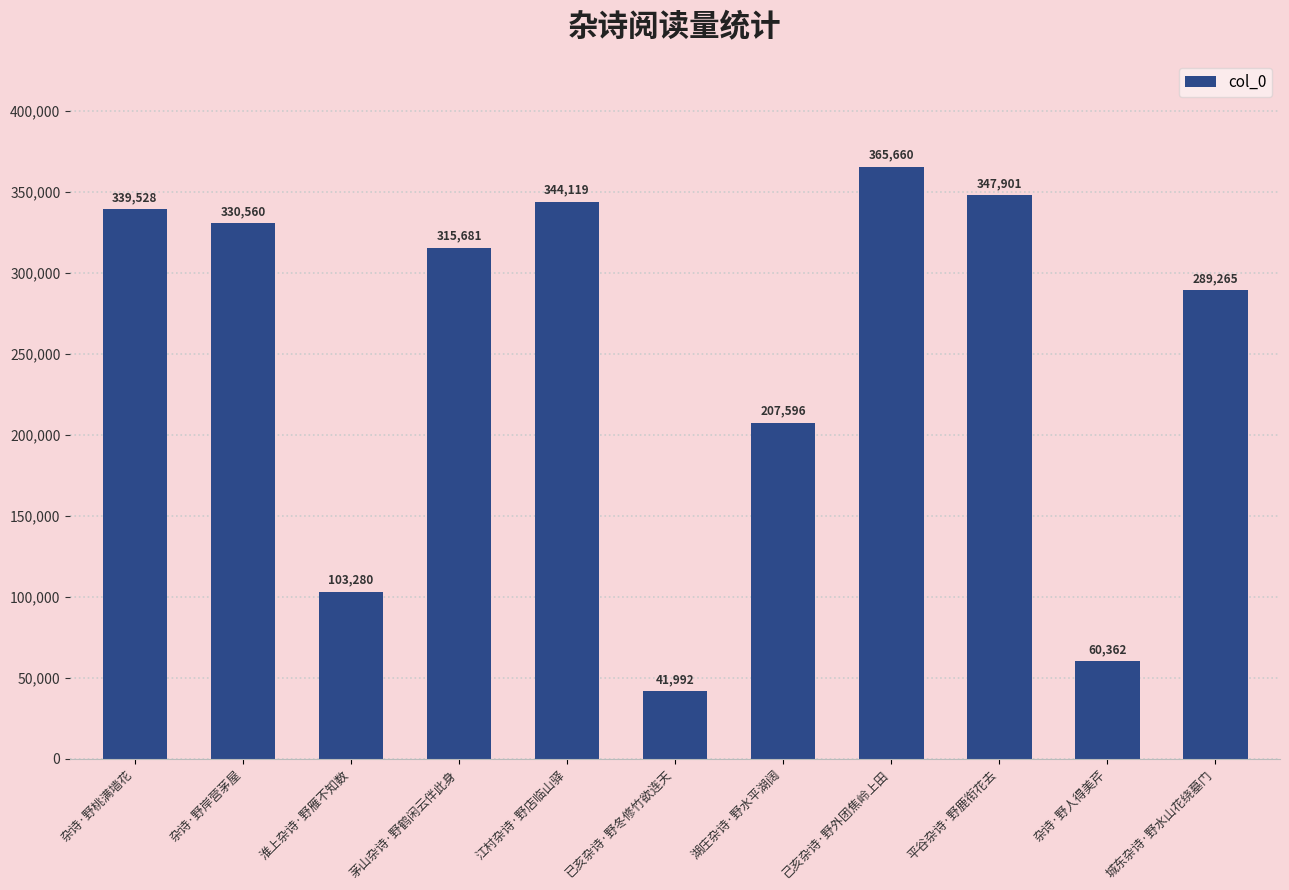

Reading right to left, what are all the values shown in this chart?

289265	60362	347901	365660	207596	41992	344119	315681	103280	330560	339528